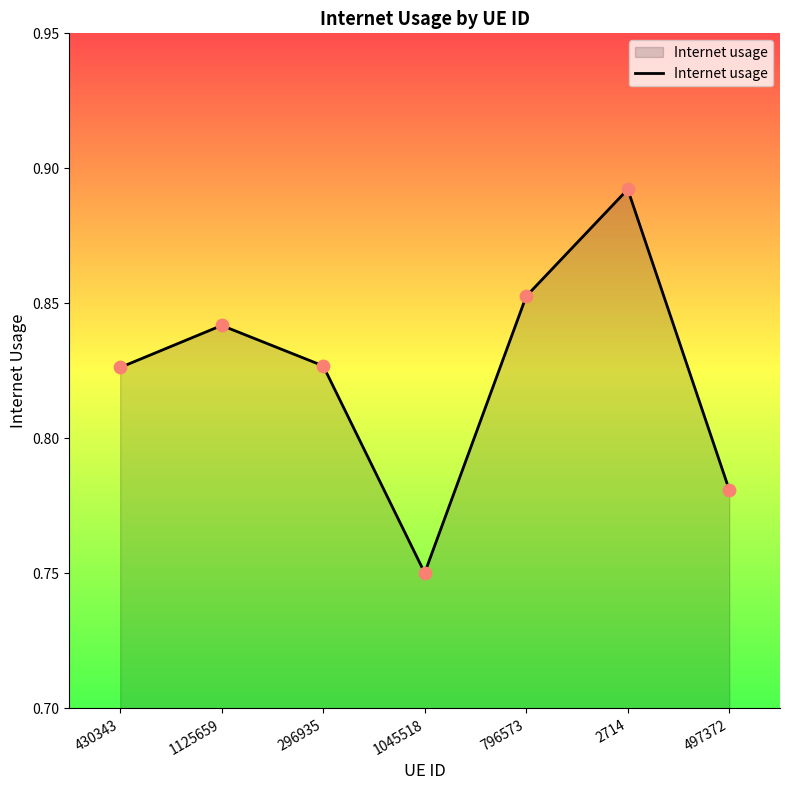

Between 796573 and 296935, which is larger?

796573